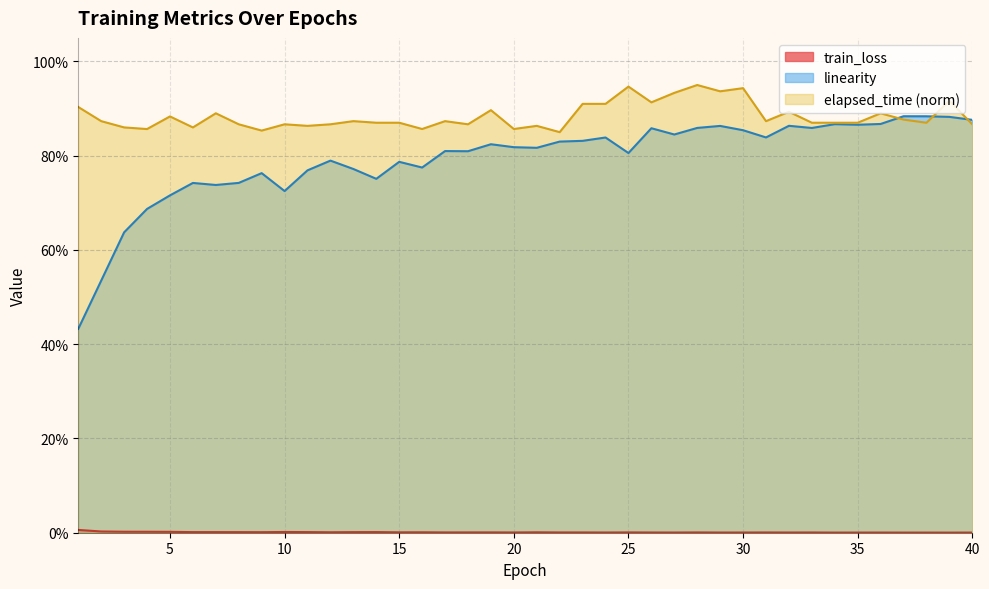

Read the linearity value at 3.

0.6